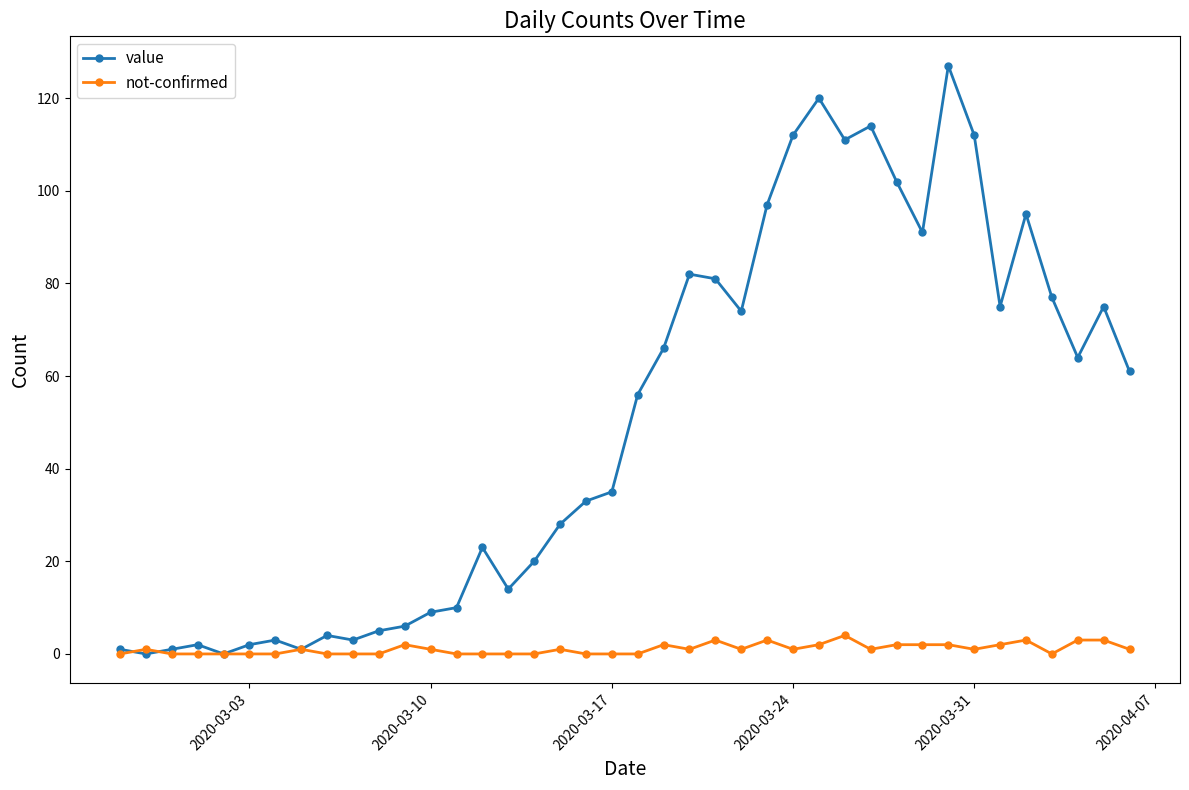

Reading left to right, transcribe all the data shown in this chart.

value: 1	0	1	2	0	2	3	1	4	3	5	6	9	10	23	14	20	28	33	35	56	66	82	81	74	97	112	120	111	114	102	91	127	112	75	95	77	64	75	61
not-confirmed: 0	1	0	0	0	0	0	1	0	0	0	2	1	0	0	0	0	1	0	0	0	2	1	3	1	3	1	2	4	1	2	2	2	1	2	3	0	3	3	1